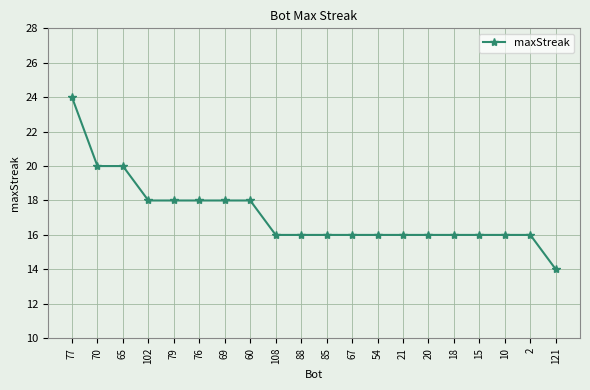

What value does the data have at 60?

18